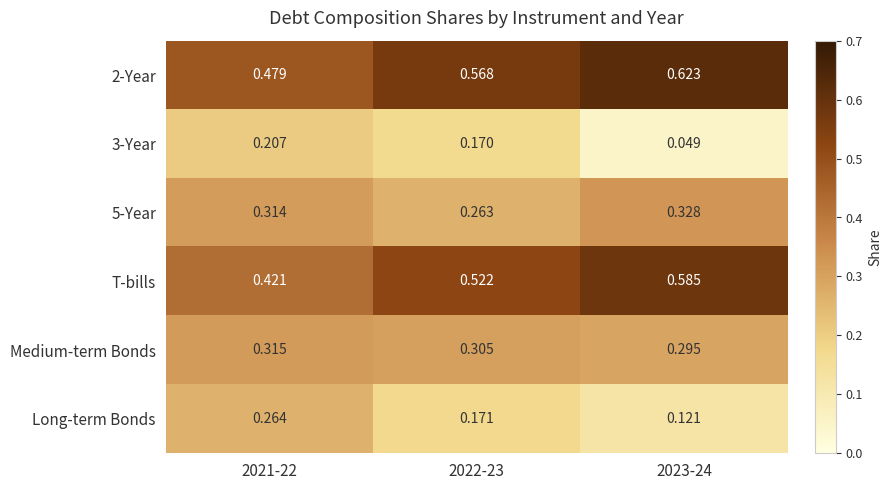

What is the total value across all series at 2023-24?

2.0